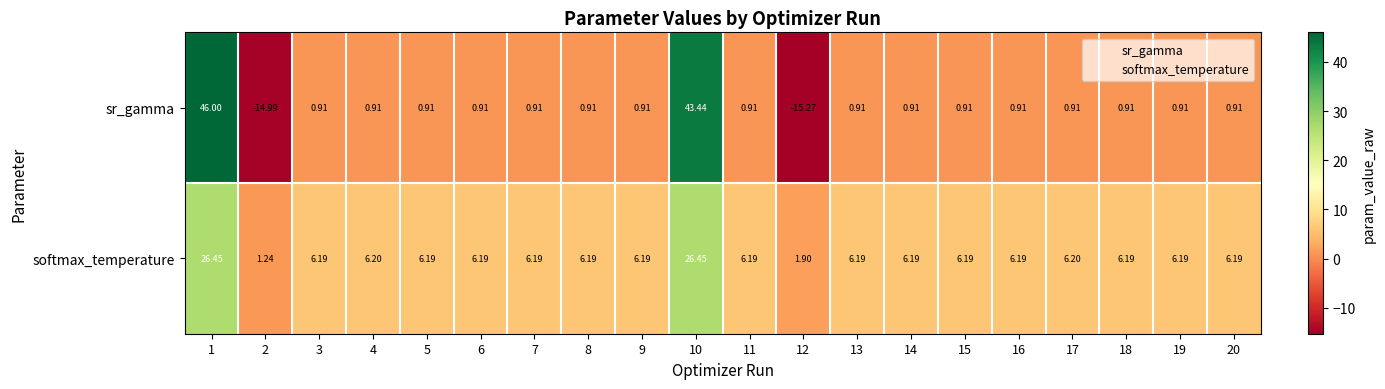

Which series has the widest spread of values?

sr_gamma